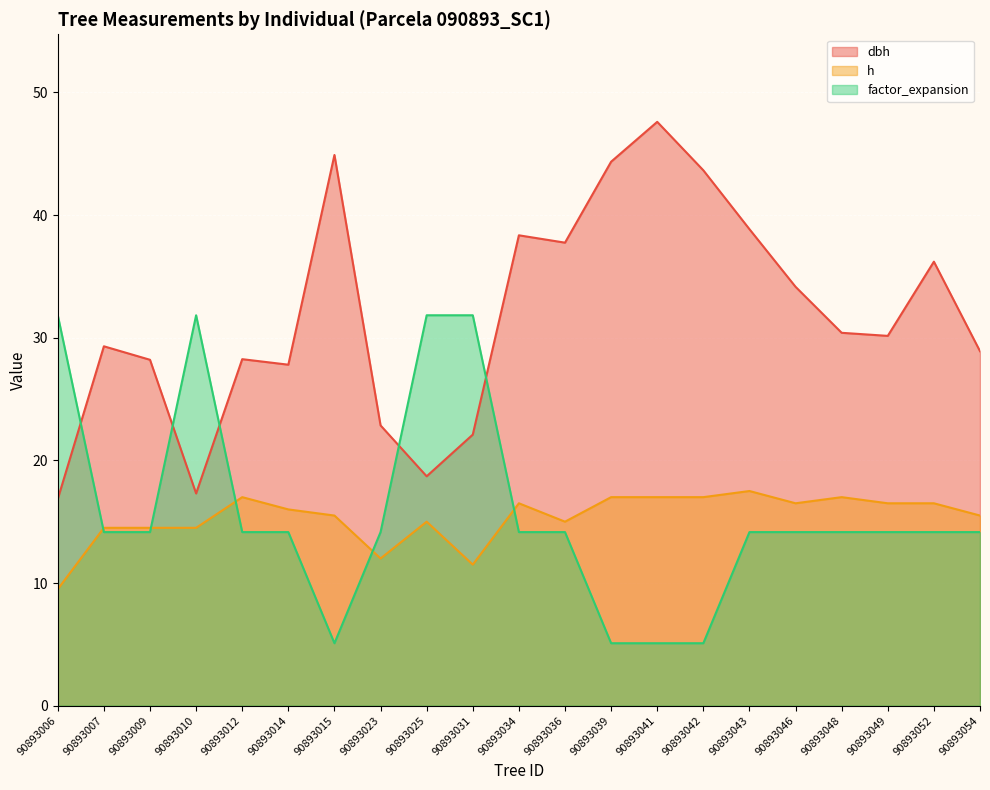

True or false: dbh and factor_expansion intersect in this chart.

True